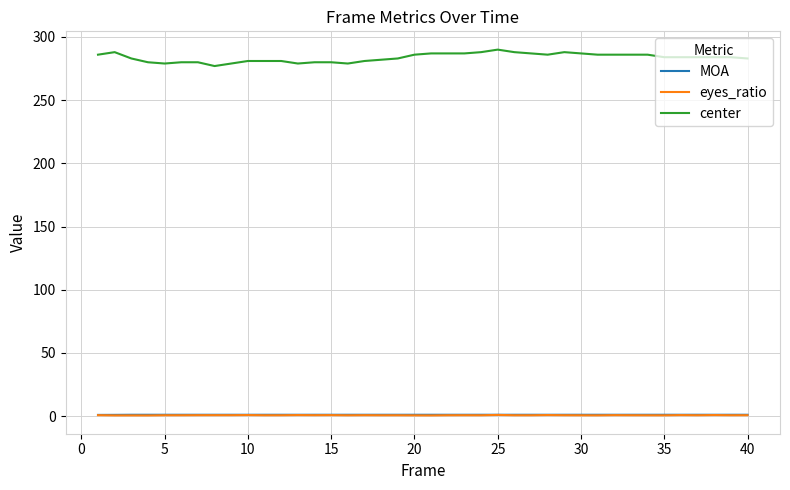

What is the maximum value shown in the chart?

290.0